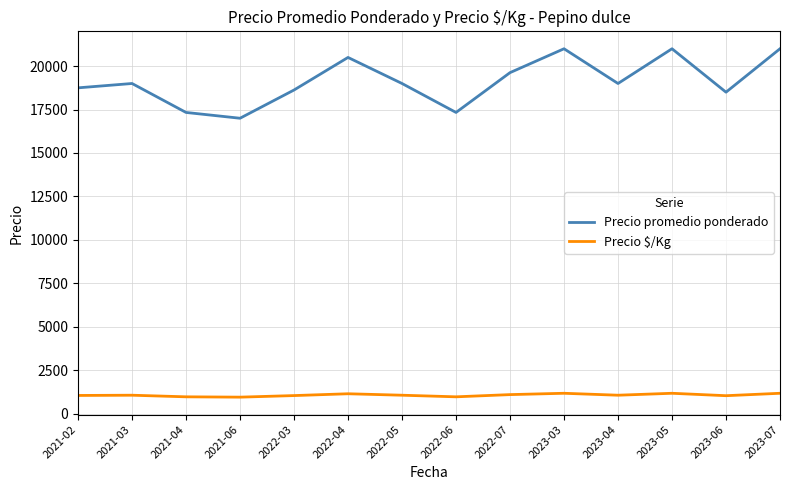

What is the difference between the highest and lowest values at 2023-07?

19833.0